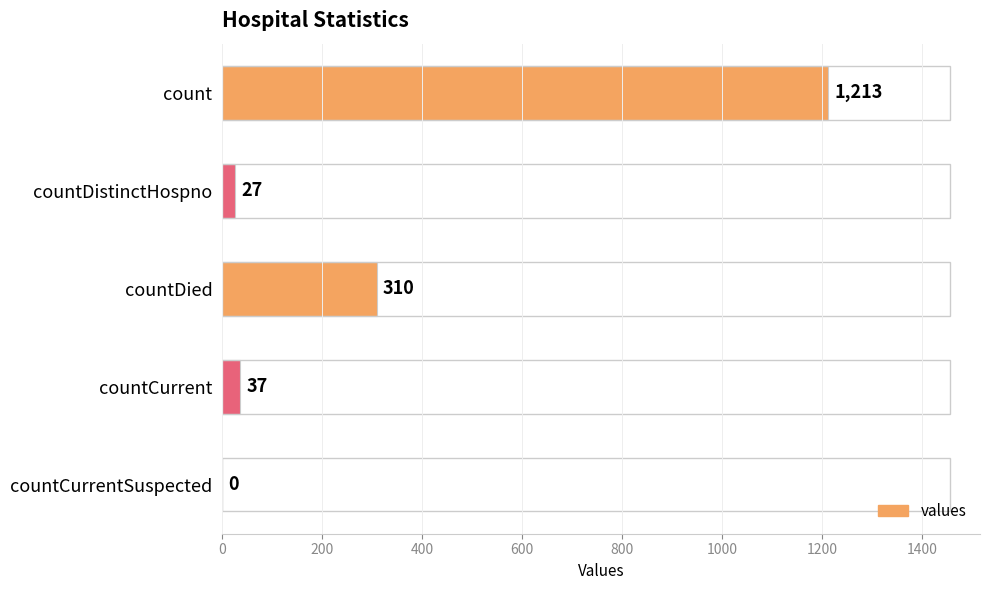

True or false: the data shows -575 at countCurrentSuspected.

False